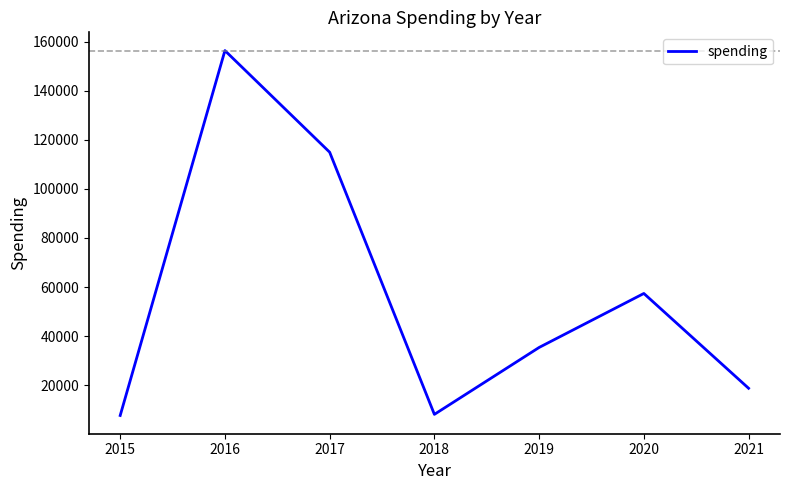

What is the minimum value shown in the chart?

7611